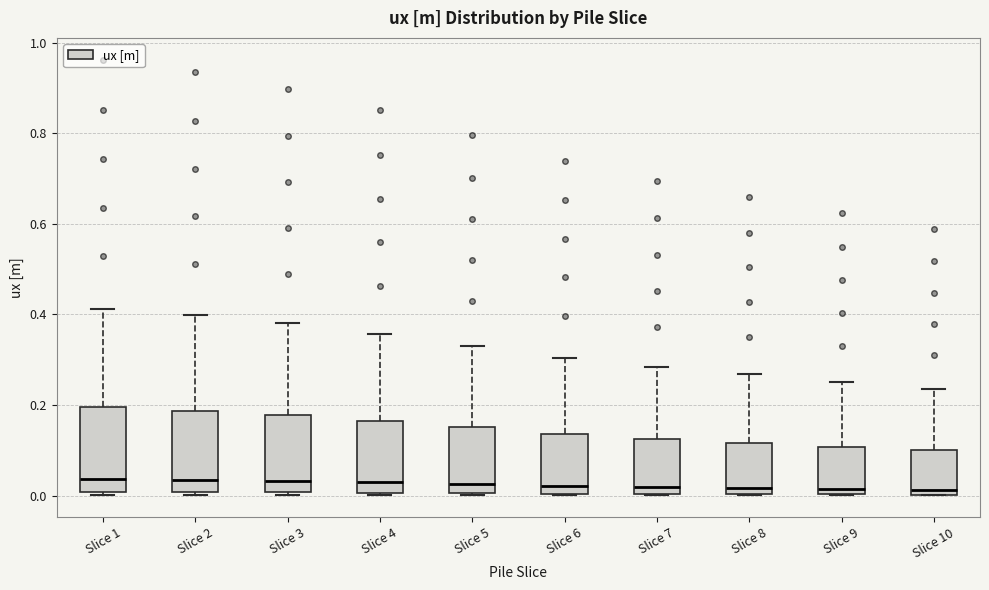

Reading left to right, read every box against the y-axis: the position of its median line, the range the box covers, and the ends of its whiskers. The values are not printed on the chart, so give them approximately, as read against the axis.

Slice 1: median 0.04, box 0.00 to 0.20, whiskers 0.00 (just below the box's lower edge) to 0.42
Slice 2: median 0.04, box 0.00 to 0.18, whiskers 0.00 (just below the box's lower edge) to 0.40
Slice 3: median 0.04, box 0.00 to 0.18, whiskers 0.00 (just below the box's lower edge) to 0.38
Slice 4: median 0.02, box 0.00 to 0.16, whiskers 0.00 to 0.36
Slice 5: median 0.02, box 0.00 to 0.16, whiskers 0.00 to 0.34
Slice 6: median 0.02, box 0.00 to 0.14, whiskers 0.00 to 0.30
Slice 7: median 0.02, box 0.00 to 0.12, whiskers 0.00 to 0.28
Slice 8: median 0.02, box 0.00 to 0.12, whiskers 0.00 to 0.26
Slice 9: median 0.02, box 0.00 to 0.10, whiskers 0.00 to 0.26
Slice 10: median 0.02, box 0.00 to 0.10, whiskers 0.00 to 0.24